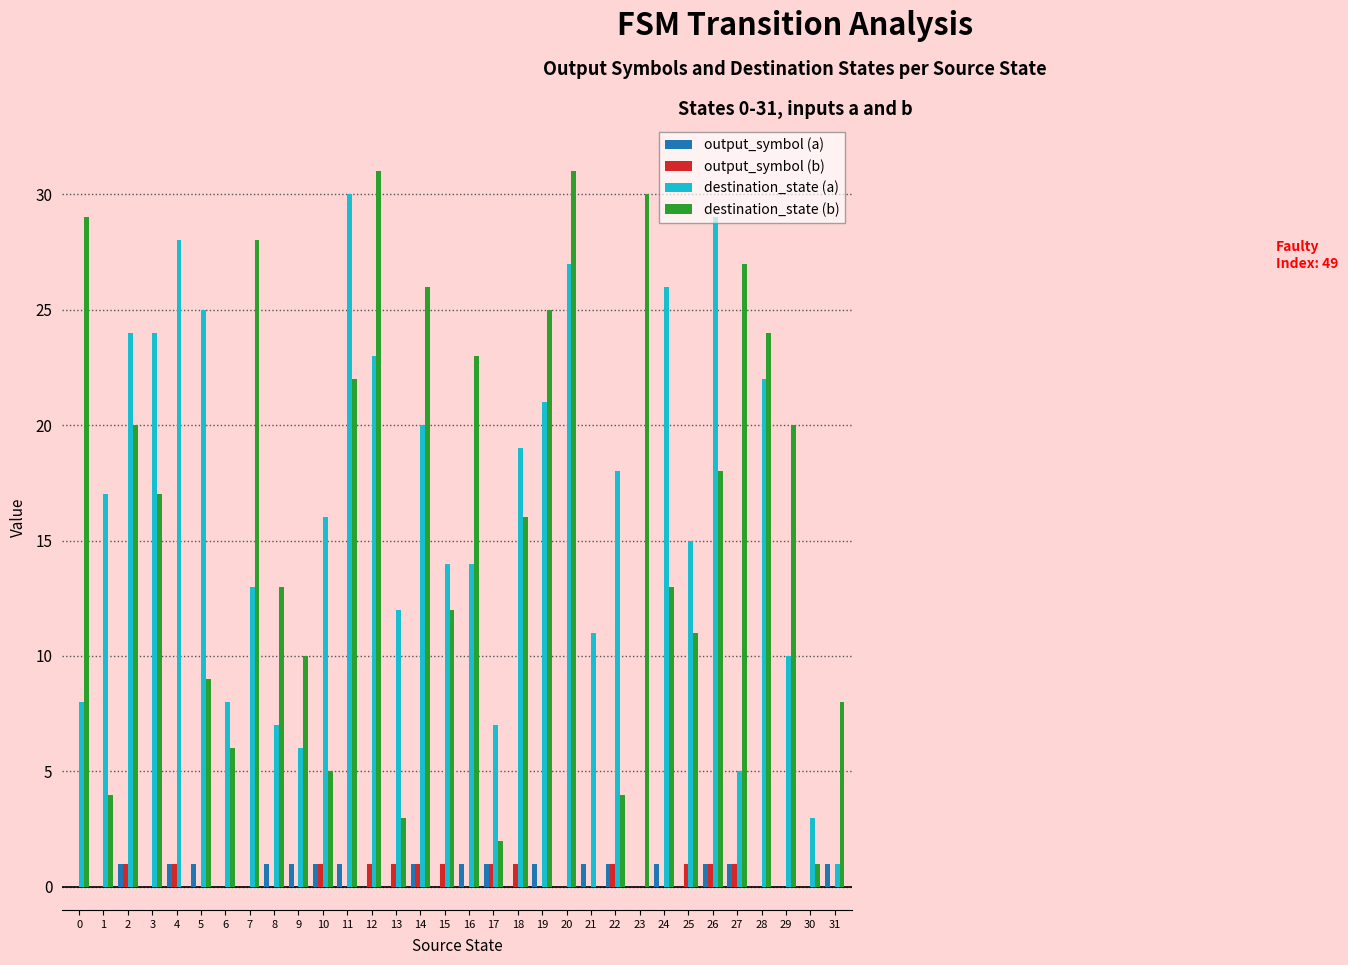

The value of output_symbol (b) at 19 is 0. True or false?

True